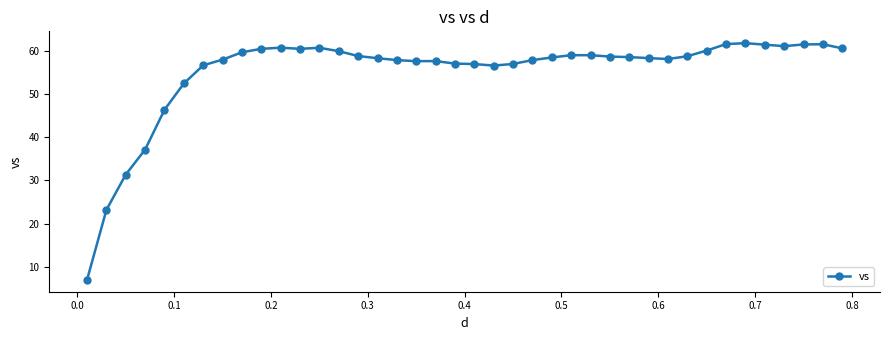

What is the difference between the maximum and minimum values?

54.7